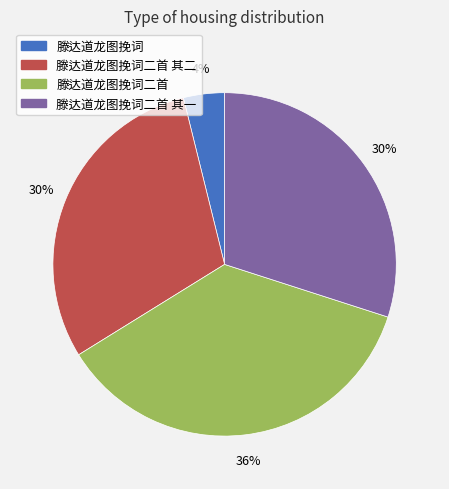

To the nearest percent, what is the difference between the largest and smallest slice percentages?

32%